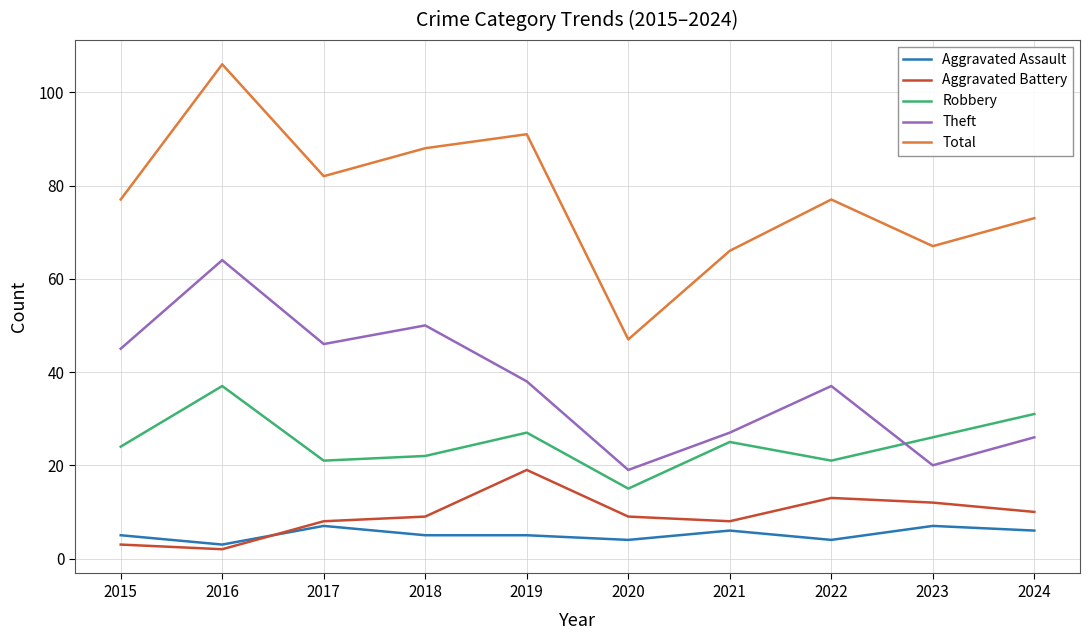

True or false: Theft and Aggravated Battery cross at least once.

False